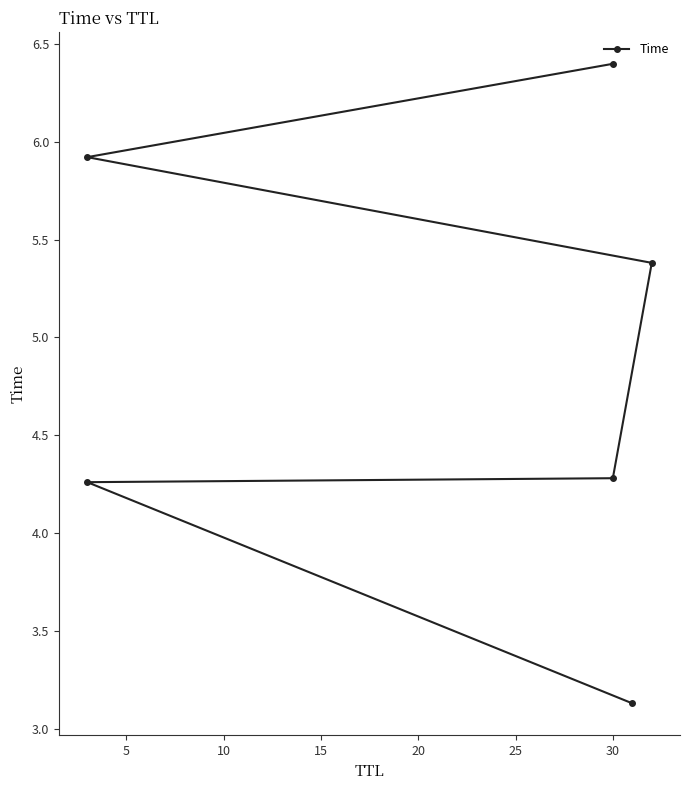

How many distinct data groups are displayed?

1